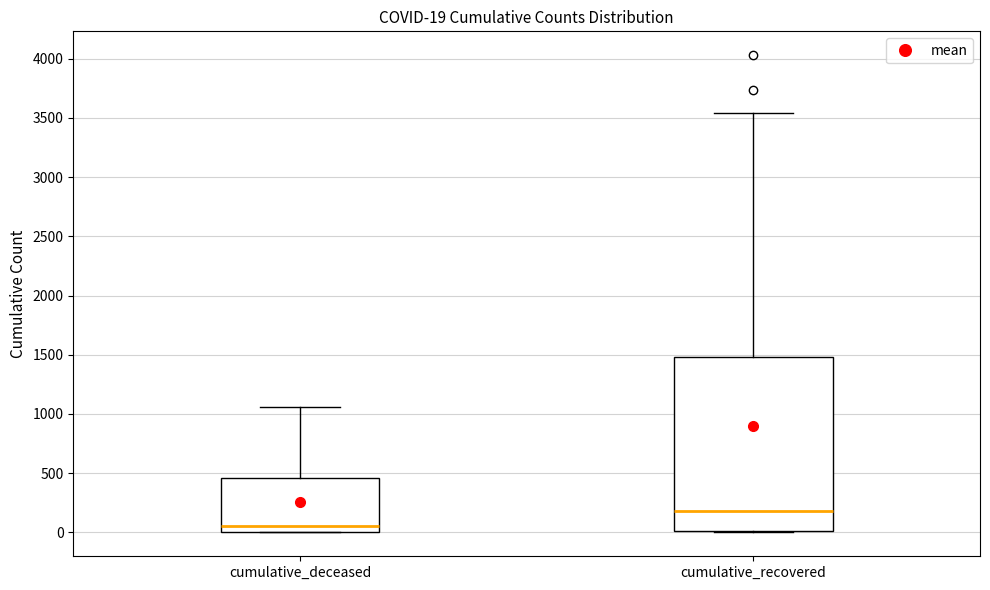

Which box has the highest median line?

cumulative_recovered